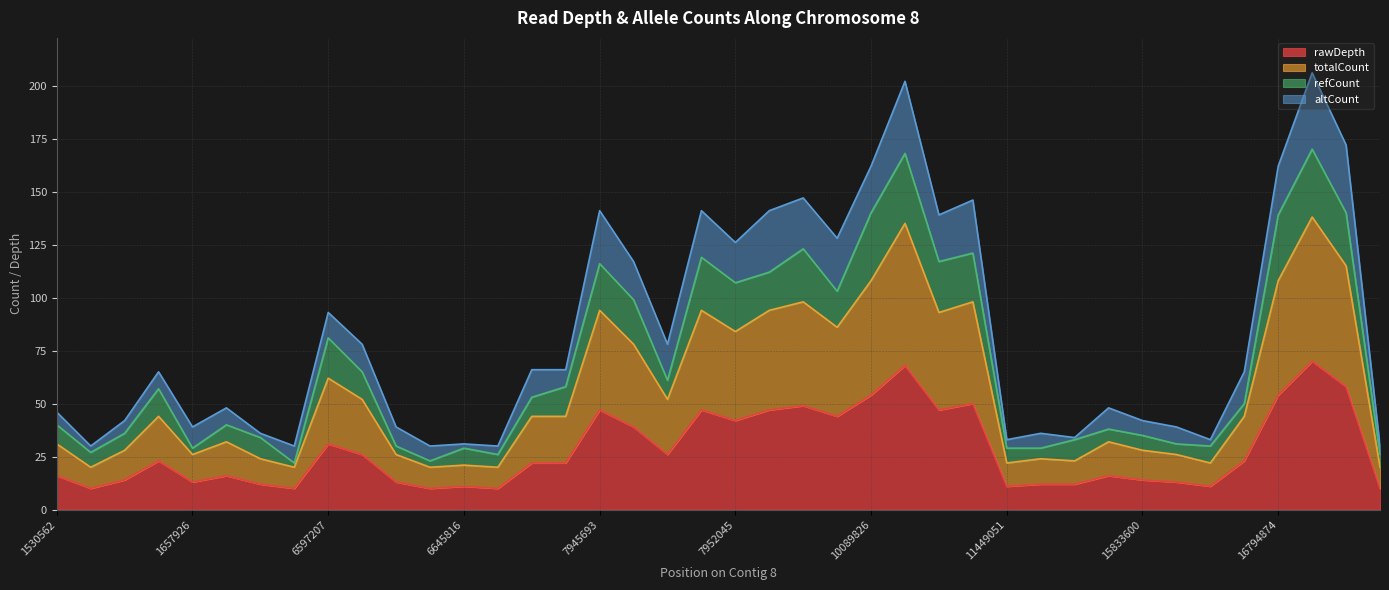

Which category has the lowest value across all series?

1630086